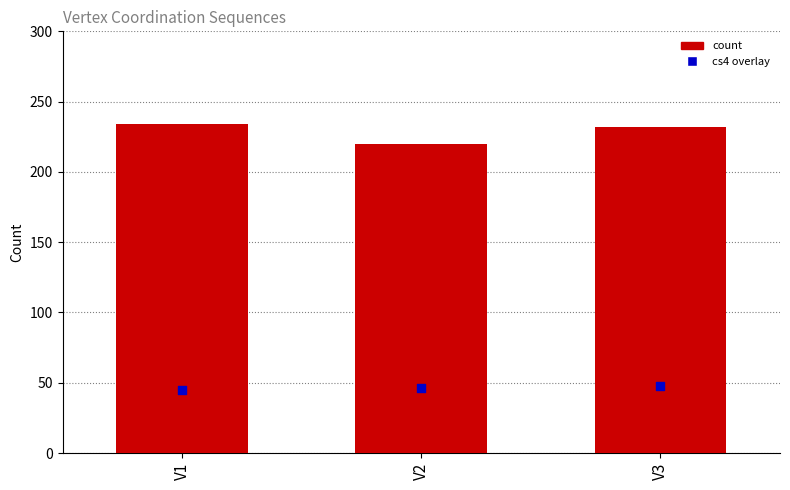

Which series has the largest total across all categories?

count